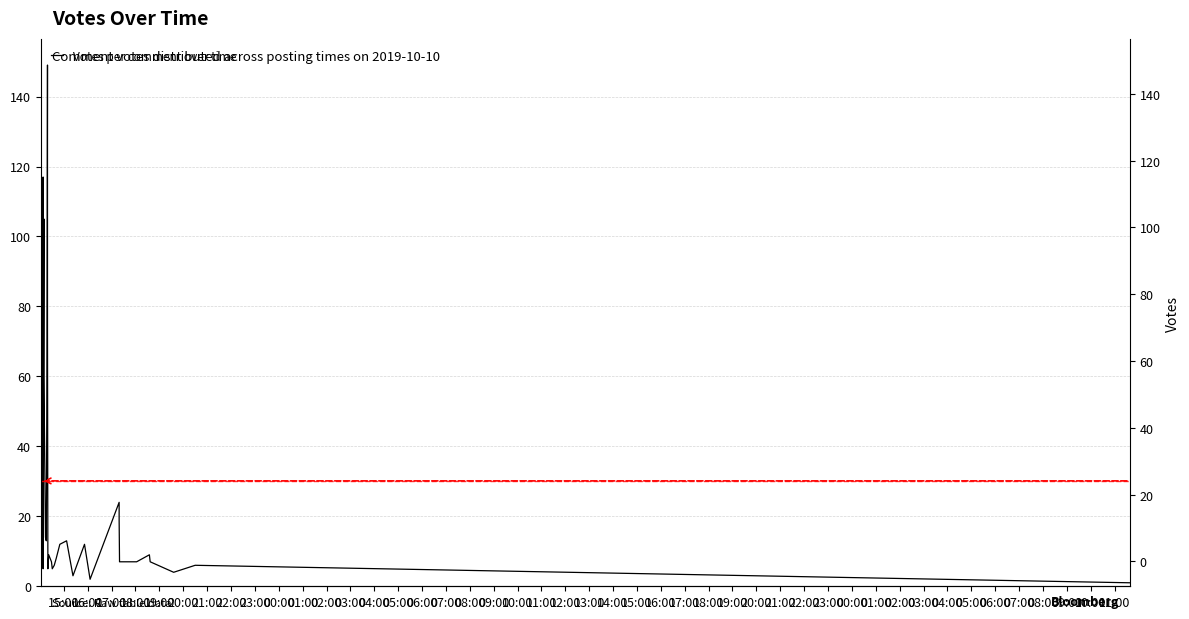

Rank the categories by value from highest to lowest.

08:00, 00:00, 18:00, 03:00, 21:00, 09:00, 07:00, 15:00, 04:00, 16:00, 02:00, 21:00, 19:00, 22:00, 22:00, 05:00, 06:00, 17:00, 16:00, 19:00, 11:00, 01:00, 15:00, 20:00, 12:00, 23:00, 00:00, 02:00, 23:00, 14:00, 04:00, 01:00, 10:00, 13:00, 03:00, 18:00, 20:00, 05:00, 17:00